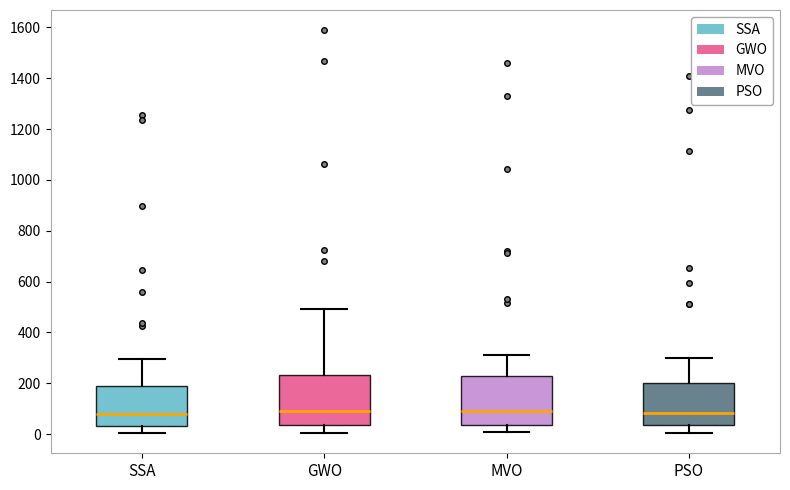

Reading left to right, read every box against the y-axis: the position of its median line, the range the box covers, and the ends of its whiskers. The values are not printed on the chart, so give them approximately, as read against the axis.

SSA: median 80, box 40 to 180, whiskers 0 to 300
GWO: median 100, box 40 to 240, whiskers 0 to 500
MVO: median 100, box 40 to 220, whiskers 0 to 320
PSO: median 80, box 40 to 200, whiskers 0 to 300